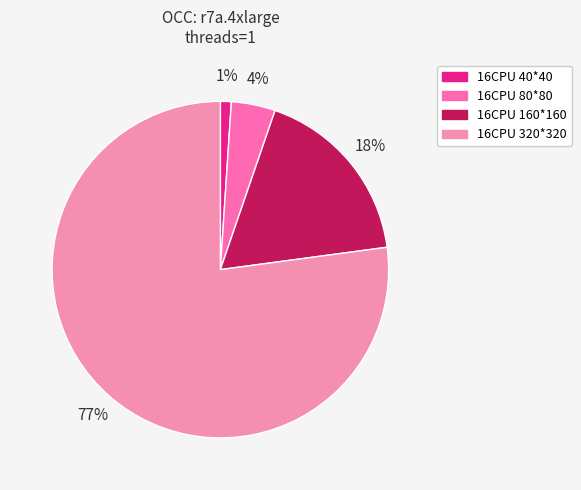

To the nearest percent, what percentage of the pie is 16CPU 40*40?

1%